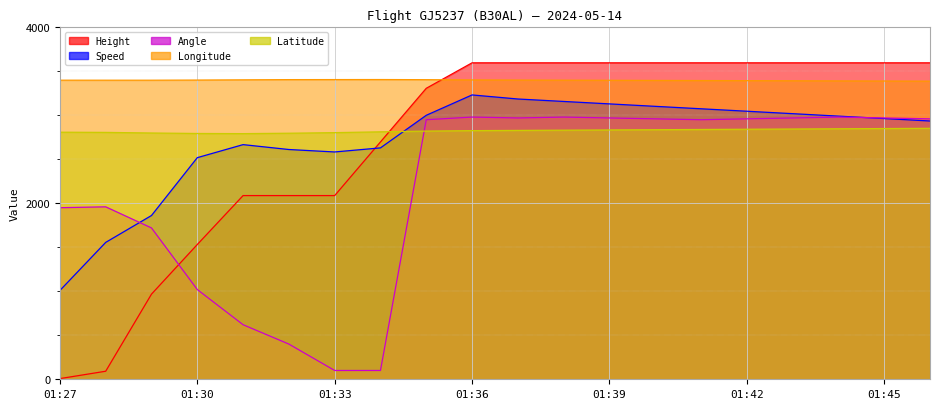

True or false: Speed and Latitude intersect in this chart.

True